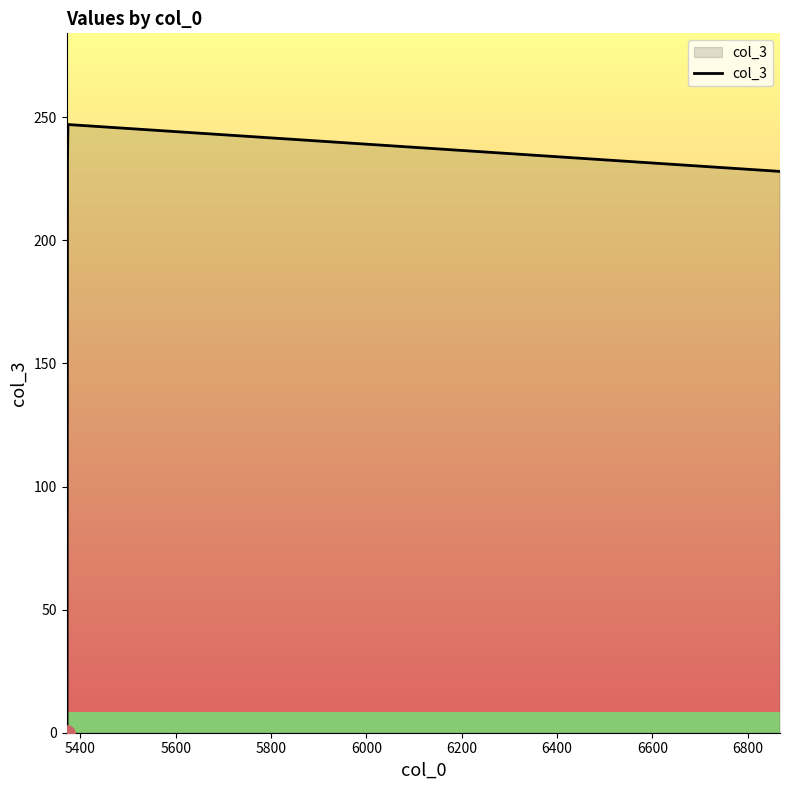

True or false: the data has more than 2 interior local peaks.

False